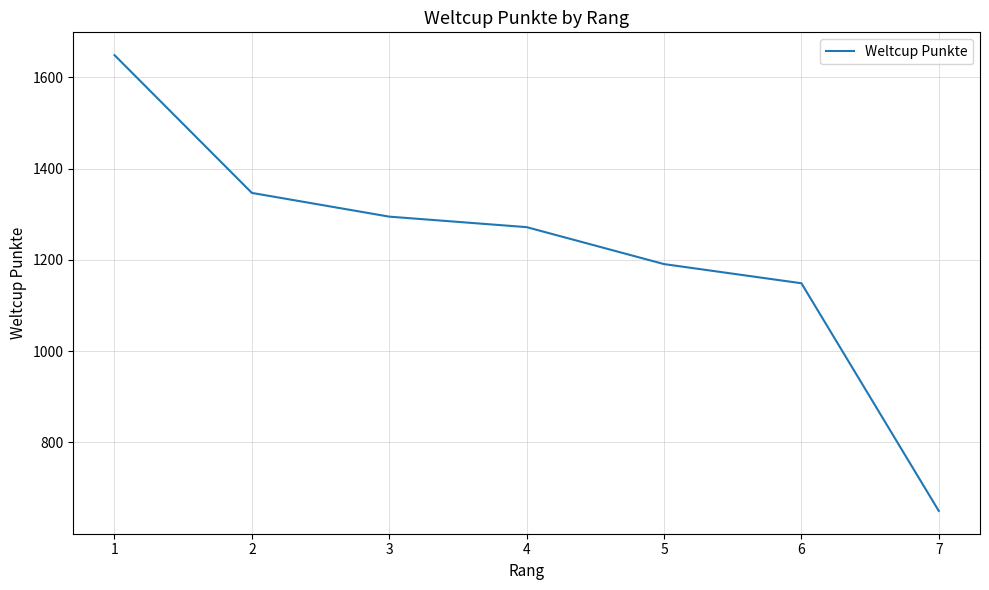

Where does the data first go above 1272?

1